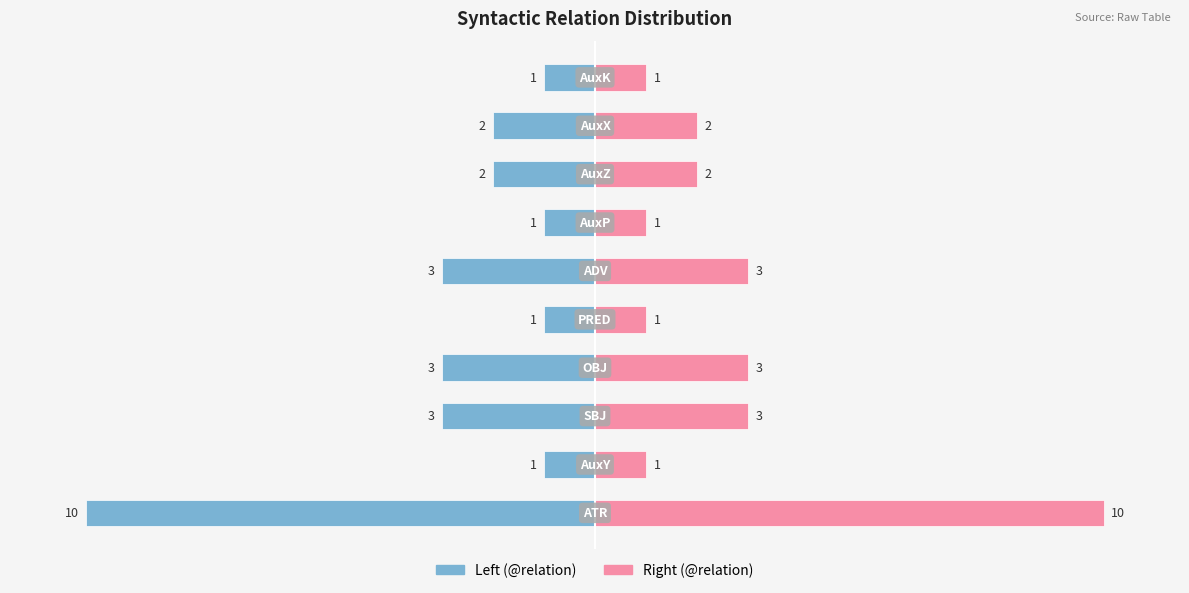

What is the approximate value of @relation count (right) at 9?

1